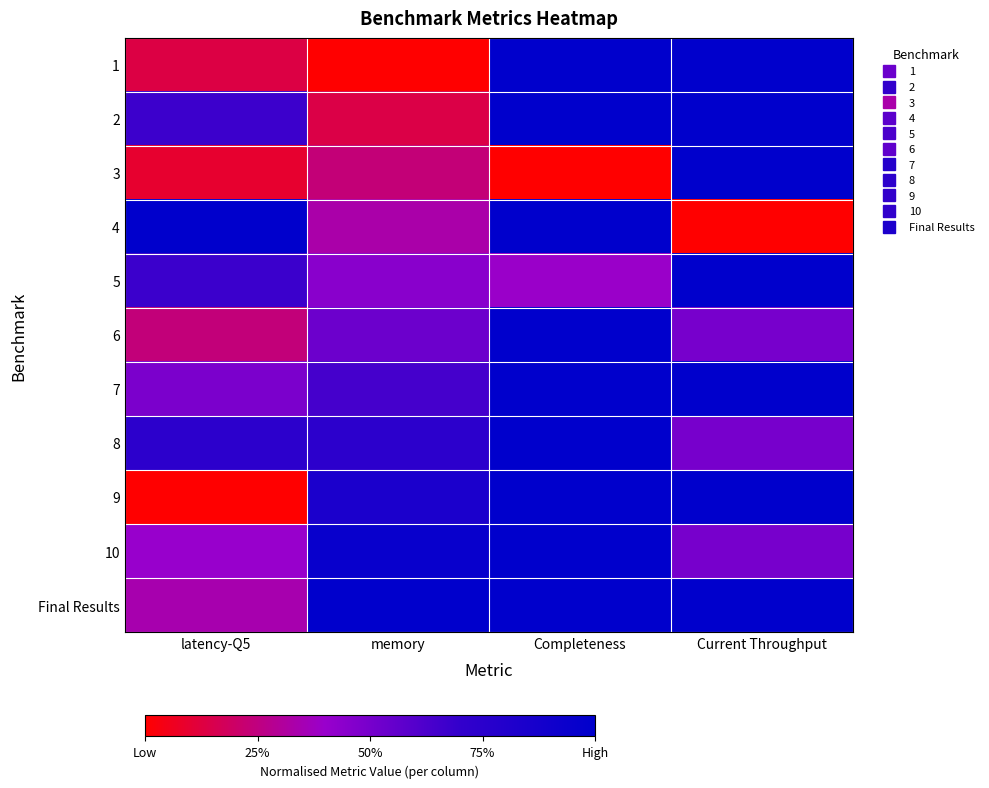

At how many categories does at least one series exceed 0?

4